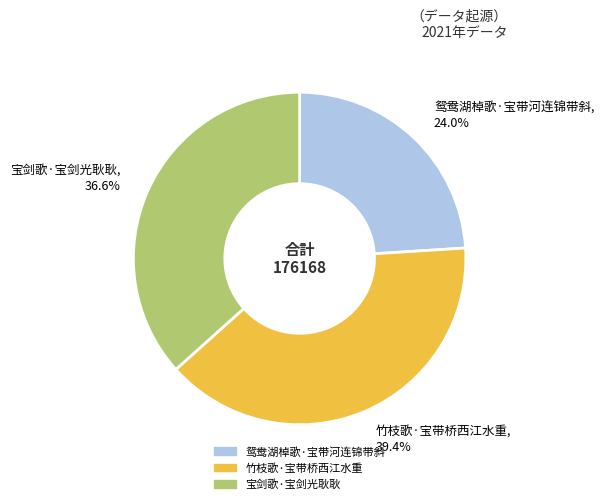

How many slices are in this pie chart?

3